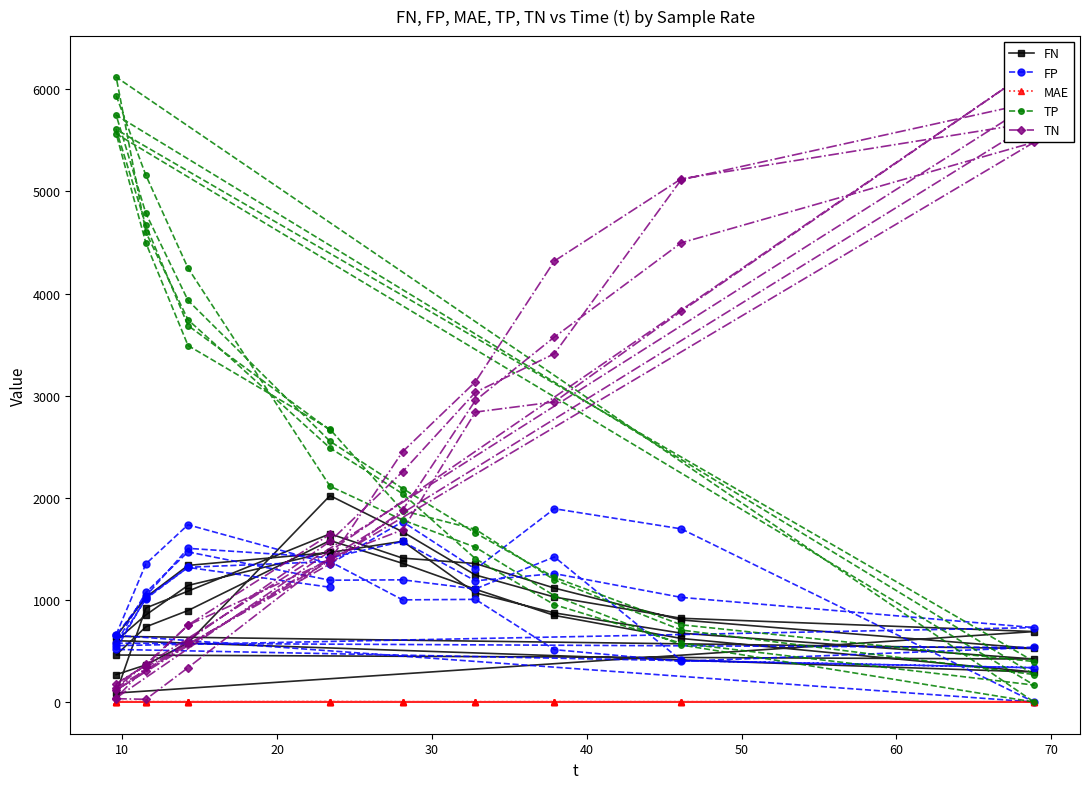

True or false: MAE has more than 2 points higher than both neighbors.

True